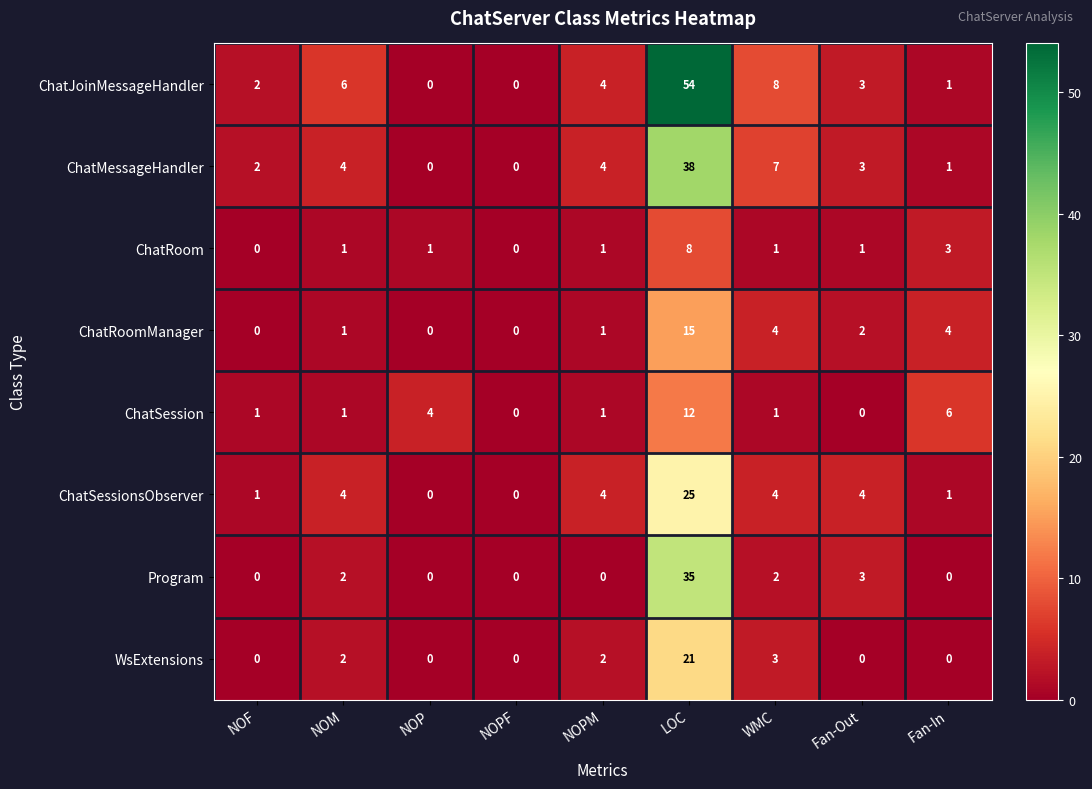

Where does the ChatMessageHandler series first go above 3?

NOM